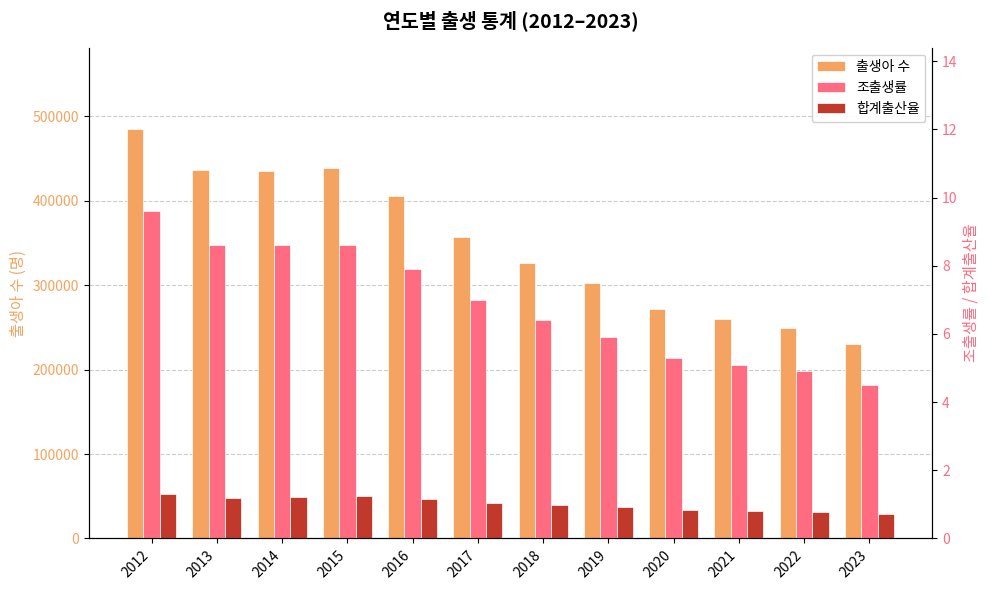

What is the maximum value for 합계출산율?

1.3